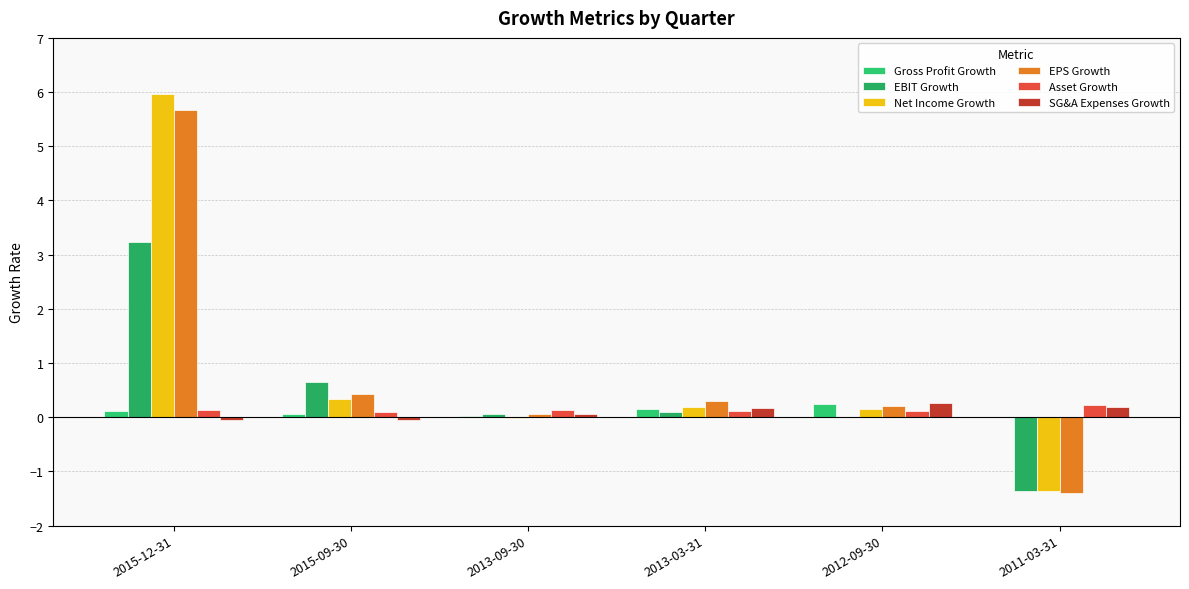

What is the average value of the Gross Profit Growth series?

0.1